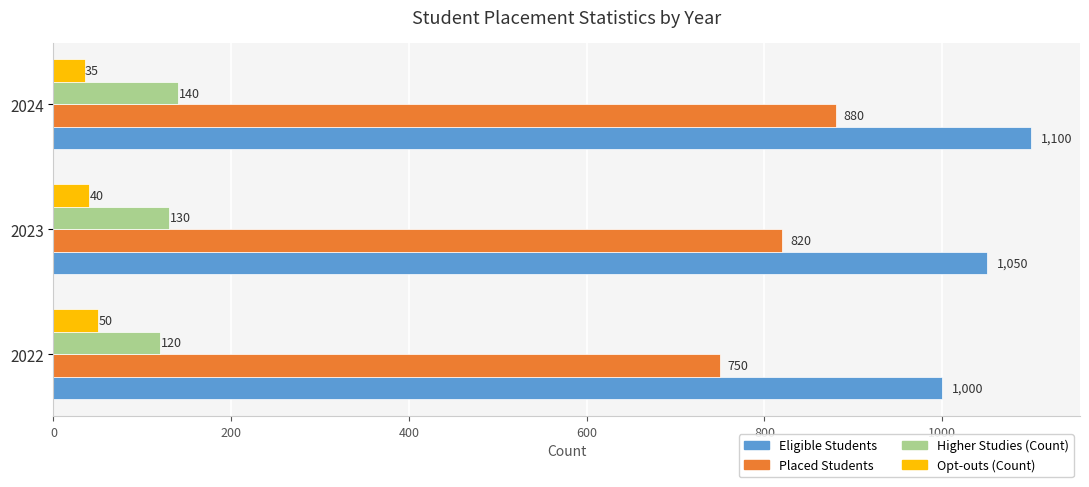

True or false: Higher Studies (Count) has a value of 120 at 2022.

True